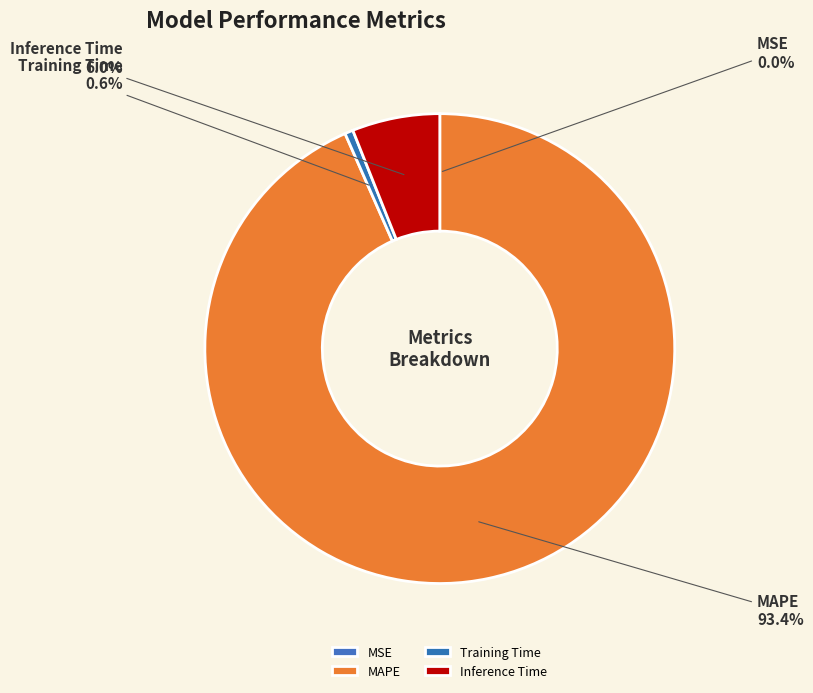

What is the largest slice in the pie chart?

MAPE